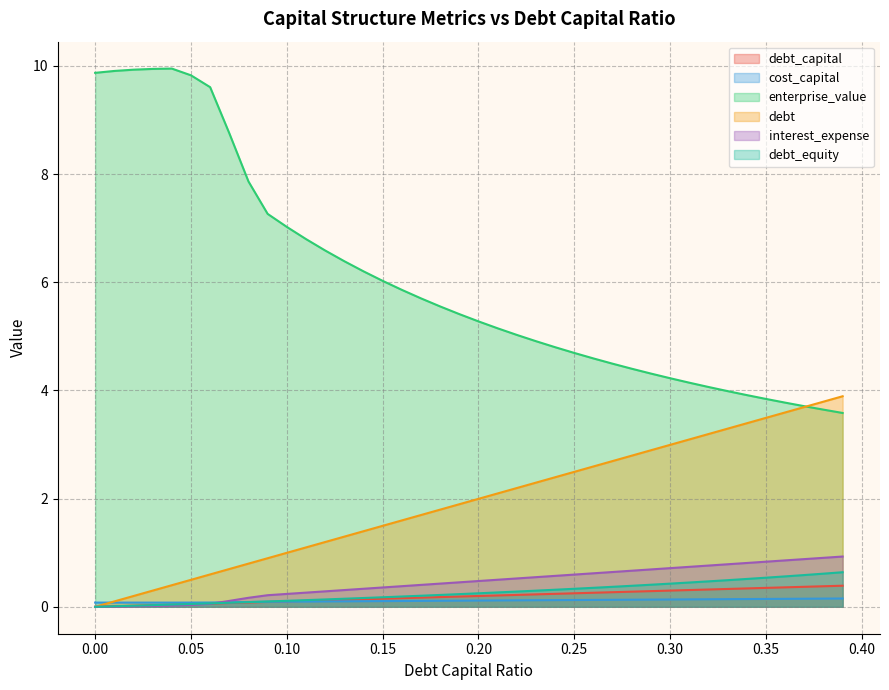

What is the label of the 2nd point from the left?

0.01